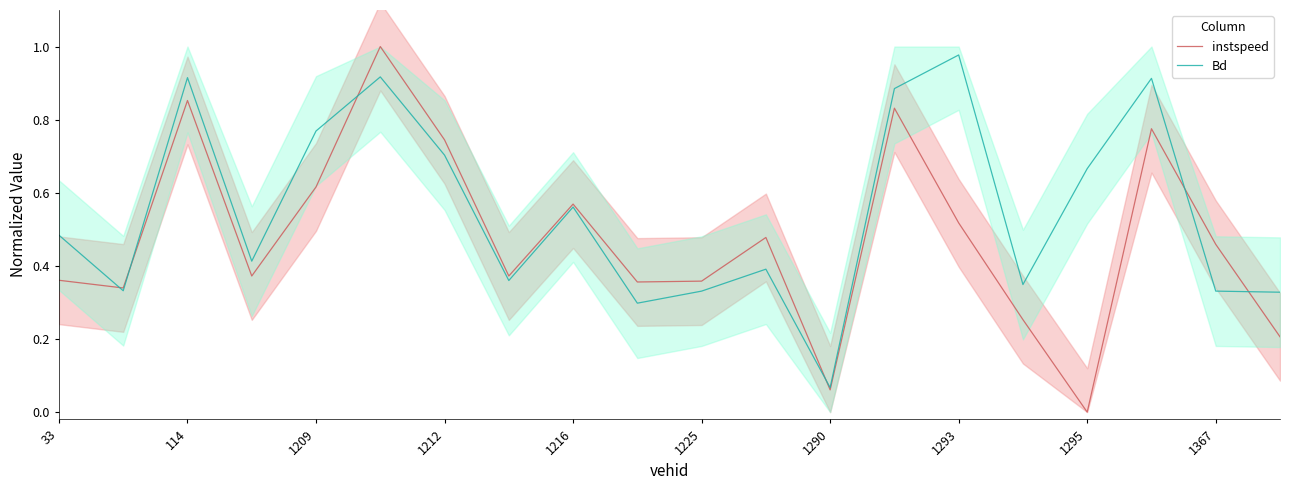

Which category has the highest value in the Bd series?

1293